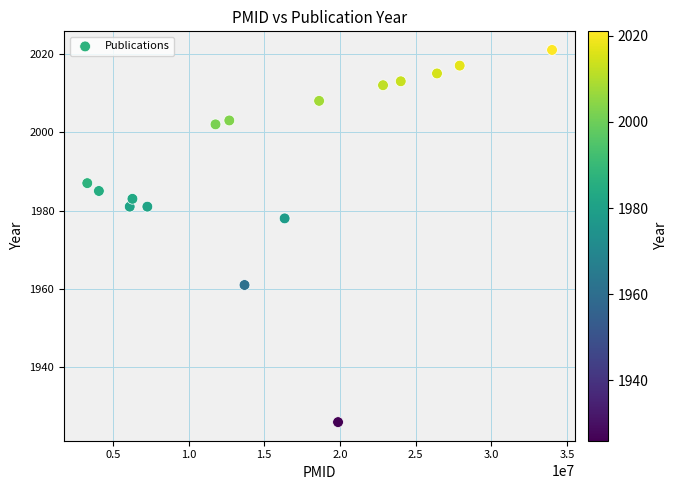

What is the range of Y values (max minus min)?

95